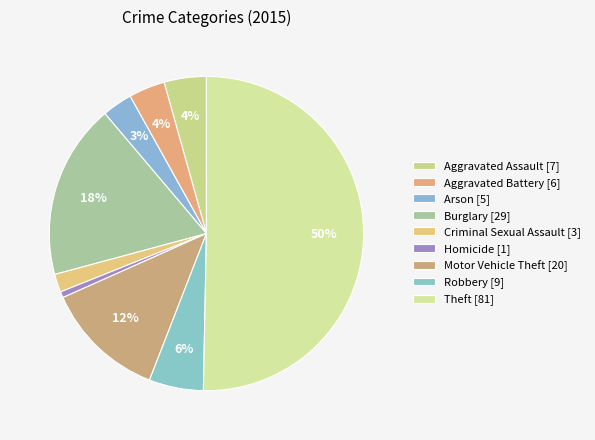

How many slices are in this pie chart?

9